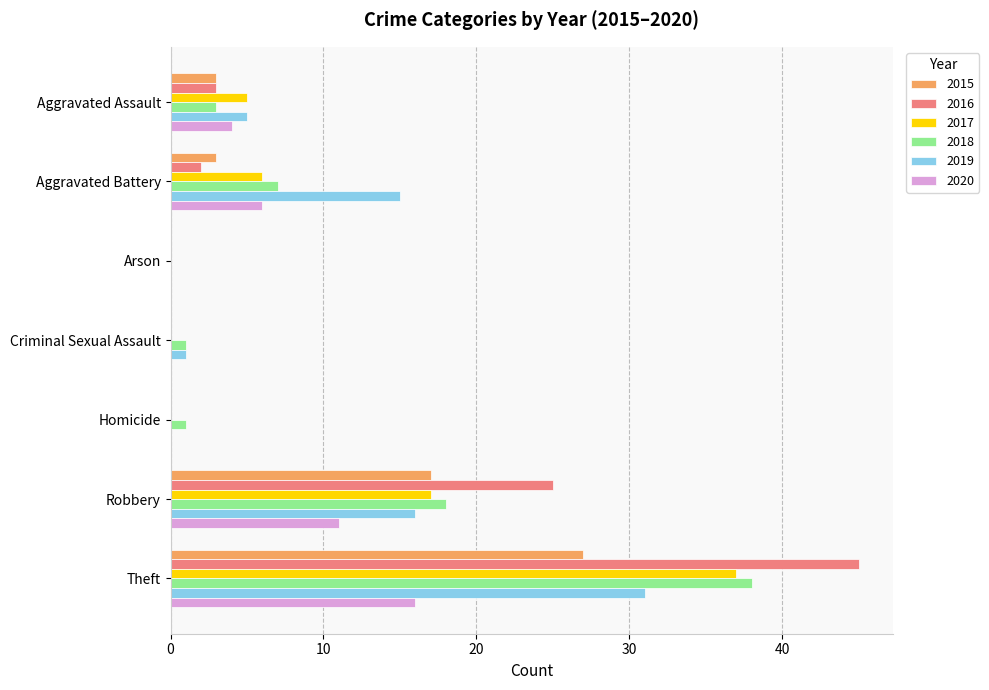

What is the highest value of the 2015 series?

27